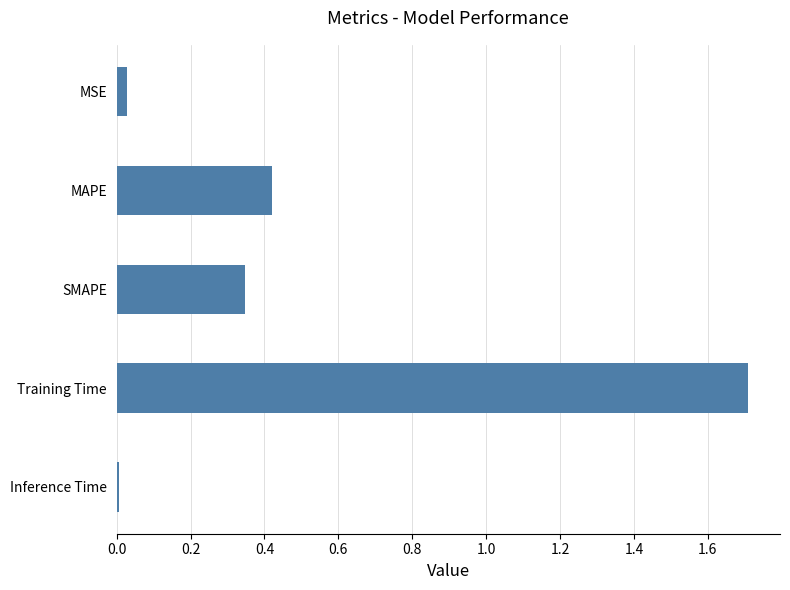

Between MSE and Training Time, which is larger?

Training Time